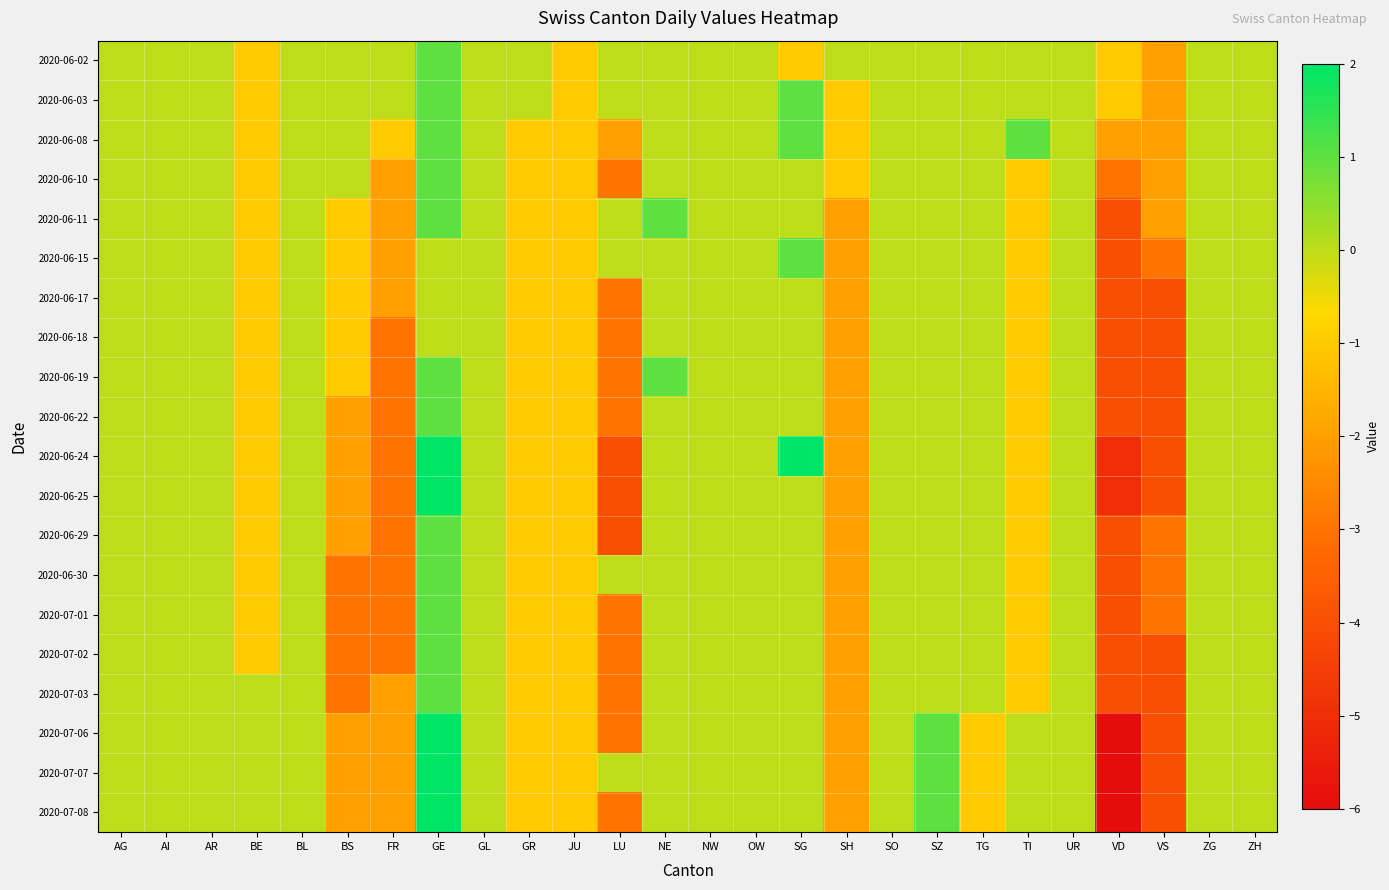

Reading left to right, extract all data points from this chart.

2020-06-02: AG=0	AI=0	AR=0	BE=-1	BL=0	BS=0	FR=0	GE=1	GL=0	GR=0	JU=-1	LU=0	NE=0	NW=0	OW=0	SG=-1	SH=0	SO=0	SZ=0	TG=0	TI=0	UR=0	VD=-1	VS=-2	ZG=0	ZH=0
2020-06-03: AG=0	AI=0	AR=0	BE=-1	BL=0	BS=0	FR=0	GE=1	GL=0	GR=0	JU=-1	LU=0	NE=0	NW=0	OW=0	SG=1	SH=-1	SO=0	SZ=0	TG=0	TI=0	UR=0	VD=-1	VS=-2	ZG=0	ZH=0
2020-06-08: AG=0	AI=0	AR=0	BE=-1	BL=0	BS=0	FR=-1	GE=1	GL=0	GR=-1	JU=-1	LU=-2	NE=0	NW=0	OW=0	SG=1	SH=-1	SO=0	SZ=0	TG=0	TI=1	UR=0	VD=-2	VS=-2	ZG=0	ZH=0
2020-06-10: AG=0	AI=0	AR=0	BE=-1	BL=0	BS=0	FR=-2	GE=1	GL=0	GR=-1	JU=-1	LU=-3	NE=0	NW=0	OW=0	SG=0	SH=-1	SO=0	SZ=0	TG=0	TI=-1	UR=0	VD=-3	VS=-2	ZG=0	ZH=0
2020-06-11: AG=0	AI=0	AR=0	BE=-1	BL=0	BS=-1	FR=-2	GE=1	GL=0	GR=-1	JU=-1	LU=0	NE=1	NW=0	OW=0	SG=0	SH=-2	SO=0	SZ=0	TG=0	TI=-1	UR=0	VD=-4	VS=-2	ZG=0	ZH=0
2020-06-15: AG=0	AI=0	AR=0	BE=-1	BL=0	BS=-1	FR=-2	GE=0	GL=0	GR=-1	JU=-1	LU=0	NE=0	NW=0	OW=0	SG=1	SH=-2	SO=0	SZ=0	TG=0	TI=-1	UR=0	VD=-4	VS=-3	ZG=0	ZH=0
2020-06-17: AG=0	AI=0	AR=0	BE=-1	BL=0	BS=-1	FR=-2	GE=0	GL=0	GR=-1	JU=-1	LU=-3	NE=0	NW=0	OW=0	SG=0	SH=-2	SO=0	SZ=0	TG=0	TI=-1	UR=0	VD=-4	VS=-4	ZG=0	ZH=0
2020-06-18: AG=0	AI=0	AR=0	BE=-1	BL=0	BS=-1	FR=-3	GE=0	GL=0	GR=-1	JU=-1	LU=-3	NE=0	NW=0	OW=0	SG=0	SH=-2	SO=0	SZ=0	TG=0	TI=-1	UR=0	VD=-4	VS=-4	ZG=0	ZH=0
2020-06-19: AG=0	AI=0	AR=0	BE=-1	BL=0	BS=-1	FR=-3	GE=1	GL=0	GR=-1	JU=-1	LU=-3	NE=1	NW=0	OW=0	SG=0	SH=-2	SO=0	SZ=0	TG=0	TI=-1	UR=0	VD=-4	VS=-4	ZG=0	ZH=0
2020-06-22: AG=0	AI=0	AR=0	BE=-1	BL=0	BS=-2	FR=-3	GE=1	GL=0	GR=-1	JU=-1	LU=-3	NE=0	NW=0	OW=0	SG=0	SH=-2	SO=0	SZ=0	TG=0	TI=-1	UR=0	VD=-4	VS=-4	ZG=0	ZH=0
2020-06-24: AG=0	AI=0	AR=0	BE=-1	BL=0	BS=-2	FR=-3	GE=2	GL=0	GR=-1	JU=-1	LU=-4	NE=0	NW=0	OW=0	SG=2	SH=-2	SO=0	SZ=0	TG=0	TI=-1	UR=0	VD=-5	VS=-4	ZG=0	ZH=0
2020-06-25: AG=0	AI=0	AR=0	BE=-1	BL=0	BS=-2	FR=-3	GE=2	GL=0	GR=-1	JU=-1	LU=-4	NE=0	NW=0	OW=0	SG=0	SH=-2	SO=0	SZ=0	TG=0	TI=-1	UR=0	VD=-5	VS=-4	ZG=0	ZH=0
2020-06-29: AG=0	AI=0	AR=0	BE=-1	BL=0	BS=-2	FR=-3	GE=1	GL=0	GR=-1	JU=-1	LU=-4	NE=0	NW=0	OW=0	SG=0	SH=-2	SO=0	SZ=0	TG=0	TI=-1	UR=0	VD=-4	VS=-3	ZG=0	ZH=0
2020-06-30: AG=0	AI=0	AR=0	BE=-1	BL=0	BS=-3	FR=-3	GE=1	GL=0	GR=-1	JU=-1	LU=0	NE=0	NW=0	OW=0	SG=0	SH=-2	SO=0	SZ=0	TG=0	TI=-1	UR=0	VD=-4	VS=-3	ZG=0	ZH=0
2020-07-01: AG=0	AI=0	AR=0	BE=-1	BL=0	BS=-3	FR=-3	GE=1	GL=0	GR=-1	JU=-1	LU=-3	NE=0	NW=0	OW=0	SG=0	SH=-2	SO=0	SZ=0	TG=0	TI=-1	UR=0	VD=-4	VS=-3	ZG=0	ZH=0
2020-07-02: AG=0	AI=0	AR=0	BE=-1	BL=0	BS=-3	FR=-3	GE=1	GL=0	GR=-1	JU=-1	LU=-3	NE=0	NW=0	OW=0	SG=0	SH=-2	SO=0	SZ=0	TG=0	TI=-1	UR=0	VD=-4	VS=-4	ZG=0	ZH=0
2020-07-03: AG=0	AI=0	AR=0	BE=0	BL=0	BS=-3	FR=-2	GE=1	GL=0	GR=-1	JU=-1	LU=-3	NE=0	NW=0	OW=0	SG=0	SH=-2	SO=0	SZ=0	TG=0	TI=-1	UR=0	VD=-4	VS=-4	ZG=0	ZH=0
2020-07-06: AG=0	AI=0	AR=0	BE=0	BL=0	BS=-2	FR=-2	GE=2	GL=0	GR=-1	JU=-1	LU=-3	NE=0	NW=0	OW=0	SG=0	SH=-2	SO=0	SZ=1	TG=-1	TI=0	UR=0	VD=-6	VS=-4	ZG=0	ZH=0
2020-07-07: AG=0	AI=0	AR=0	BE=0	BL=0	BS=-2	FR=-2	GE=2	GL=0	GR=-1	JU=-1	LU=0	NE=0	NW=0	OW=0	SG=0	SH=-2	SO=0	SZ=1	TG=-1	TI=0	UR=0	VD=-6	VS=-4	ZG=0	ZH=0
2020-07-08: AG=0	AI=0	AR=0	BE=0	BL=0	BS=-2	FR=-2	GE=2	GL=0	GR=-1	JU=-1	LU=-3	NE=0	NW=0	OW=0	SG=0	SH=-2	SO=0	SZ=1	TG=-1	TI=0	UR=0	VD=-6	VS=-4	ZG=0	ZH=0